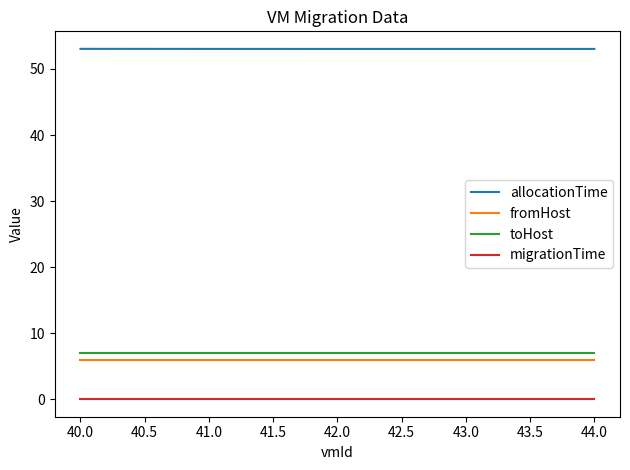

True or false: toHost and allocationTime intersect in this chart.

False